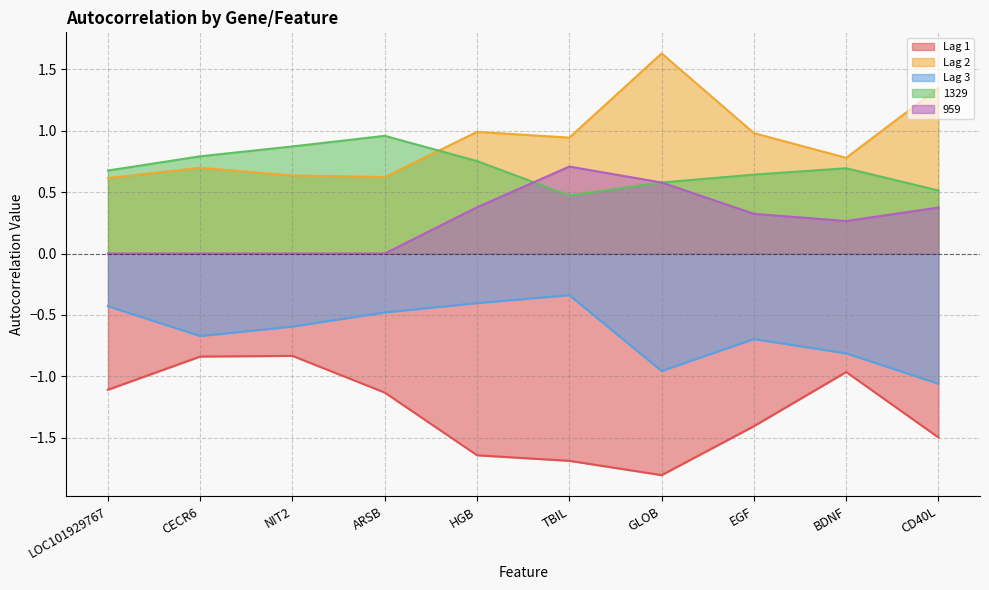

At which label is Lag 1 closest to -1?

BDNF